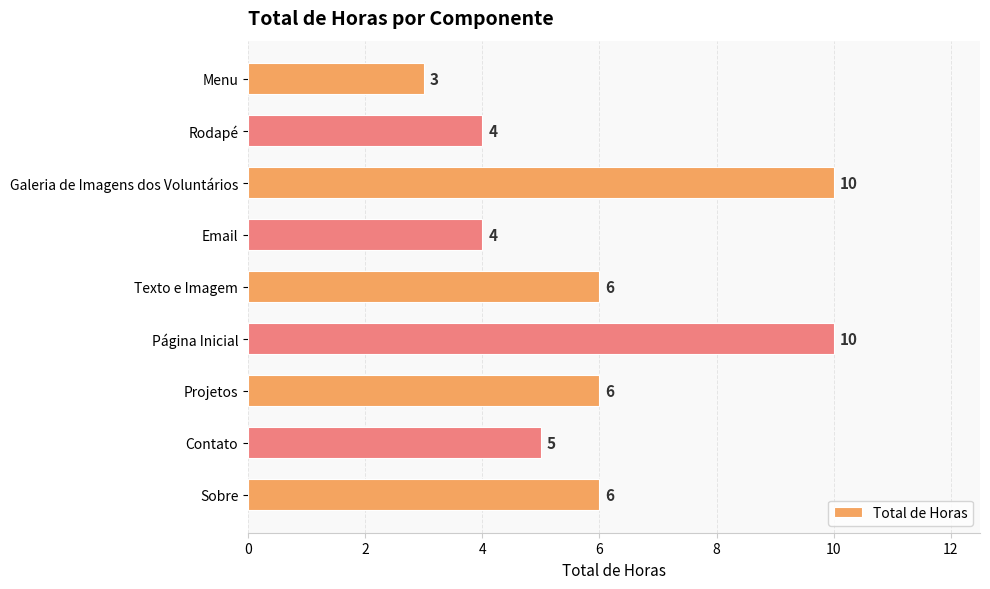

What is the average value?

6